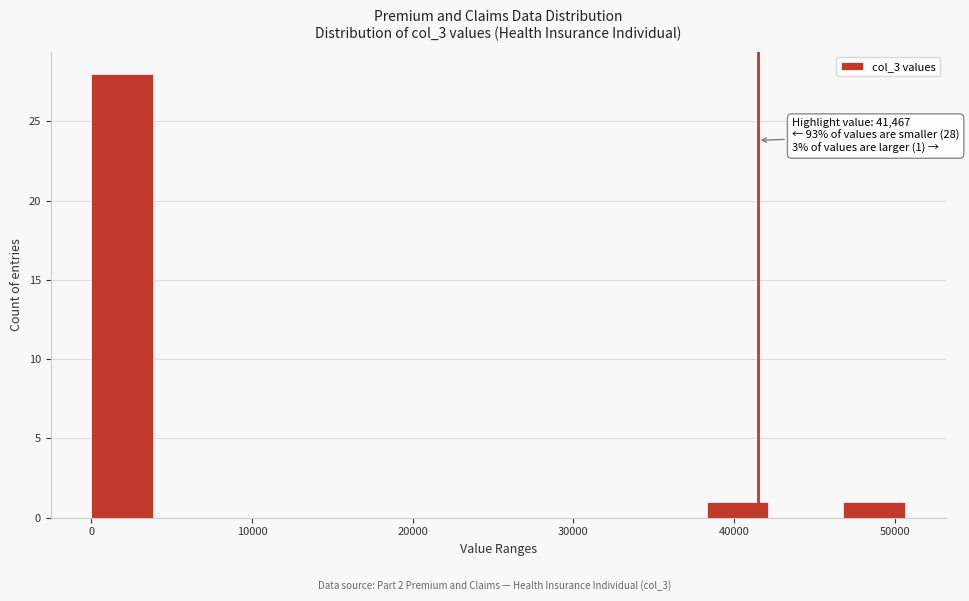

Over which range of the x-axis is the bar tallest?

0 to 4000